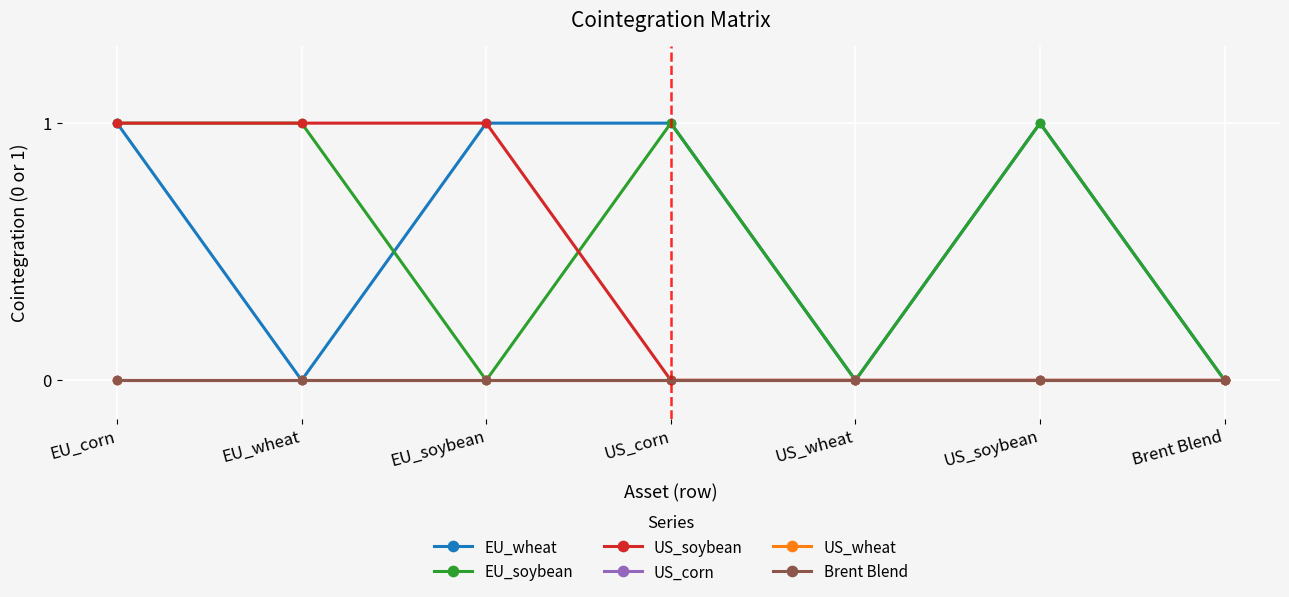

Which series changed the most between EU_corn and US_wheat?

EU_wheat